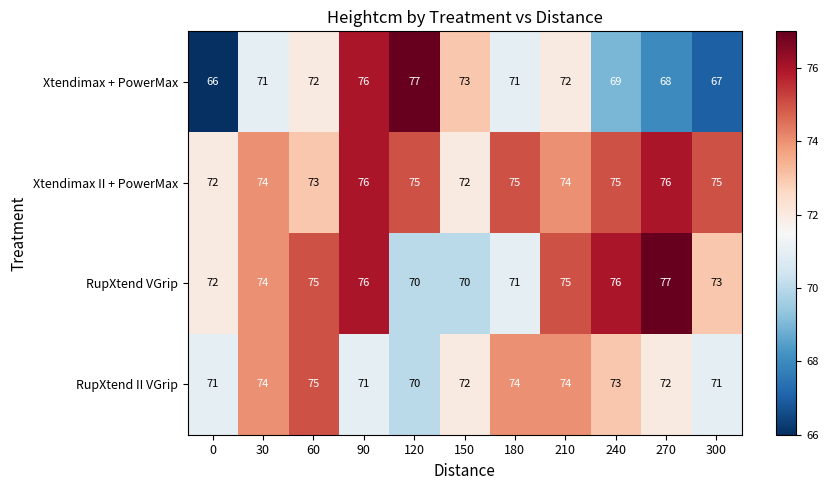

At 300, list the series in order from largest to smallest.

Xtendimax II + PowerMax, RupXtend VGrip, RupXtend II VGrip, Xtendimax + PowerMax